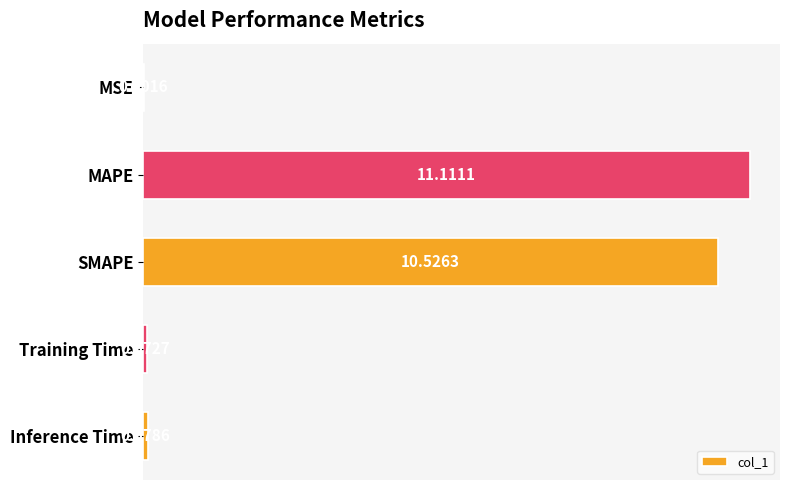

Which category has the highest value across all series?

MAPE